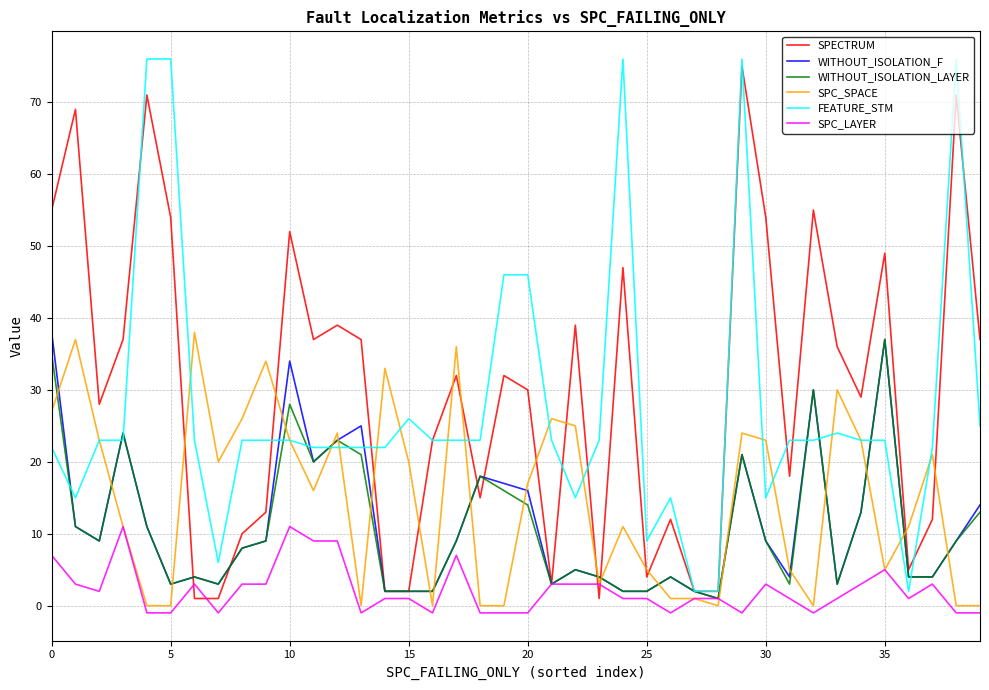

True or false: WITHOUT_ISOLATION_LAYER and SPC_SPACE cross at least once.

True